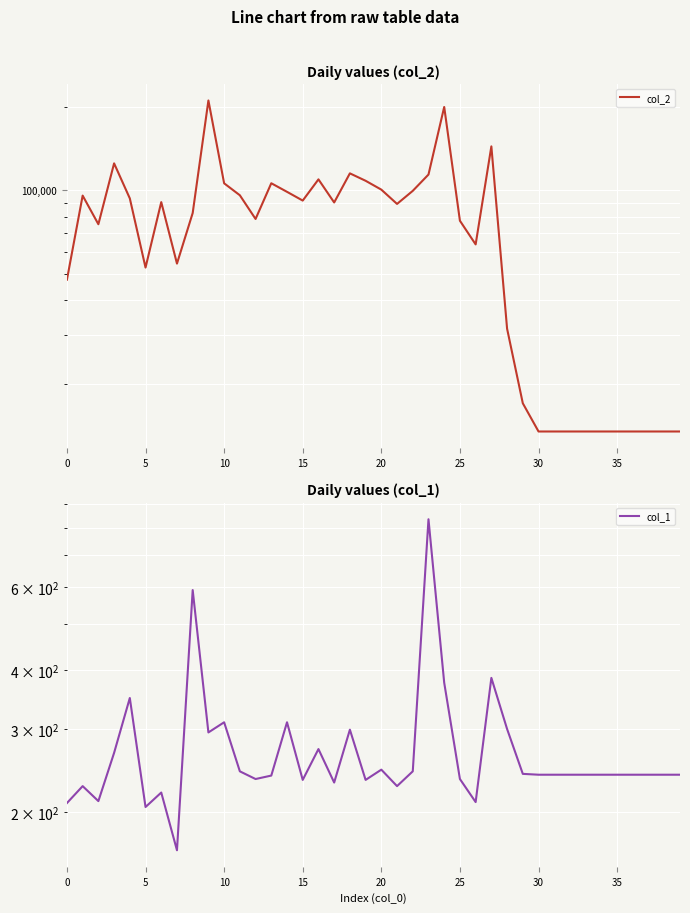

At which label is col_2 closest to 112343?

23